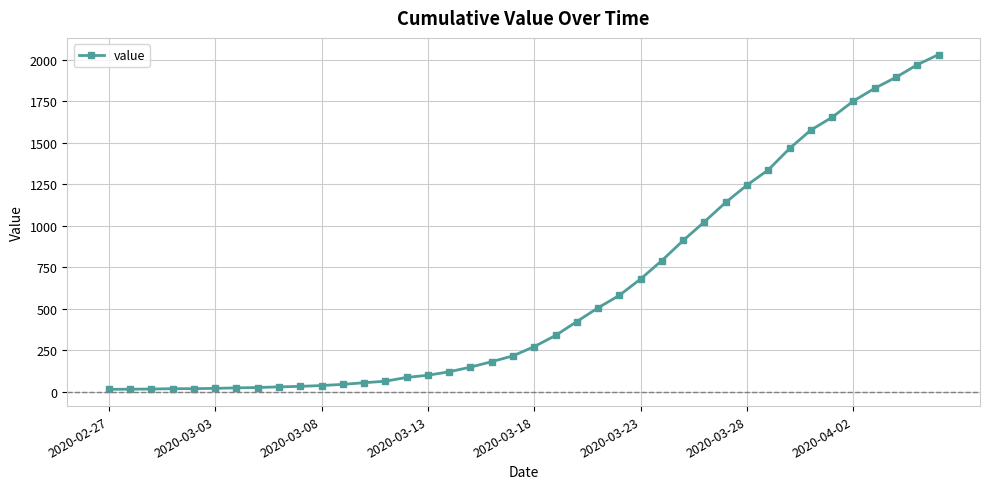

What is the difference between the maximum and minimum values?

2019